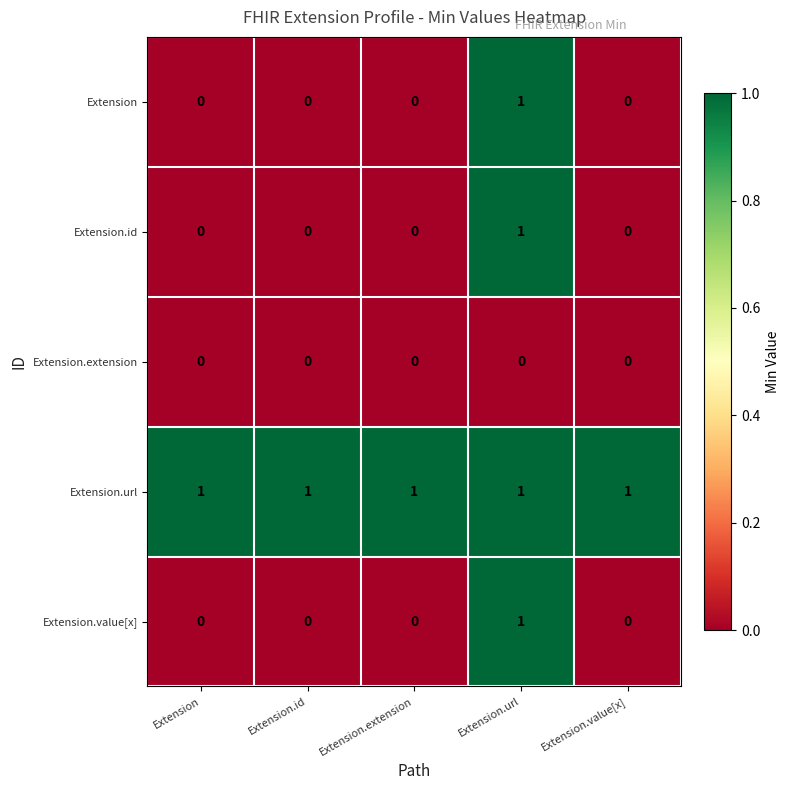

Which series has the largest total across all categories?

Extension.url